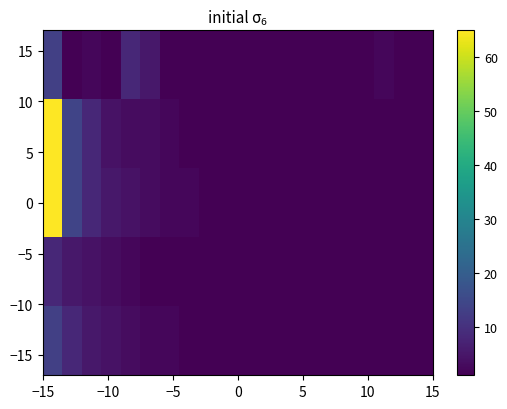

How many distinct data groups are displayed?

5